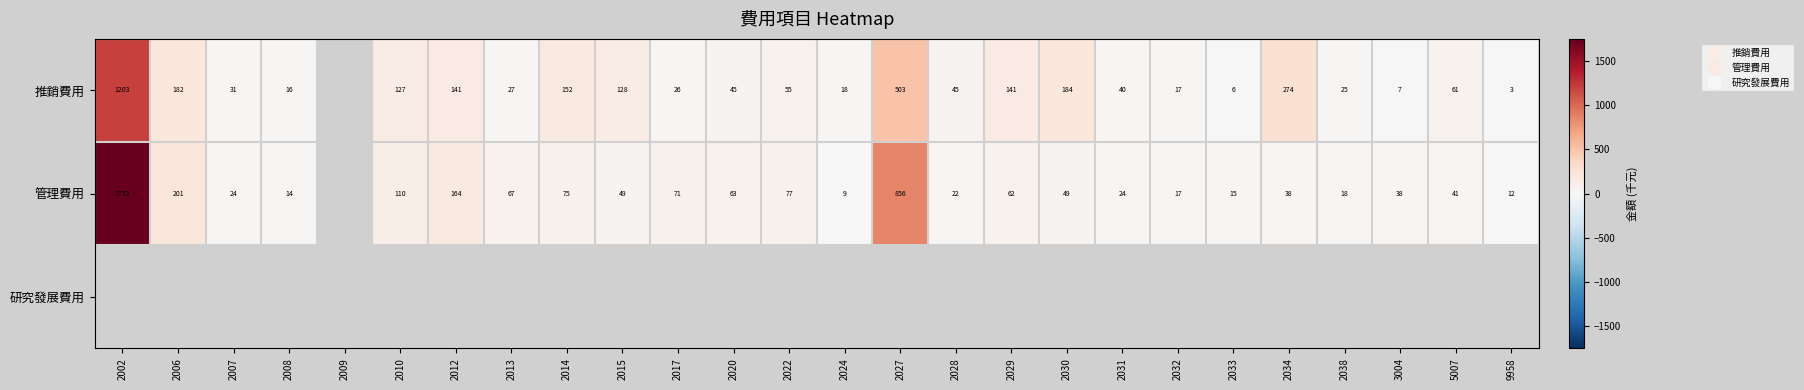

What is the total value across all series at 2015?

176.6